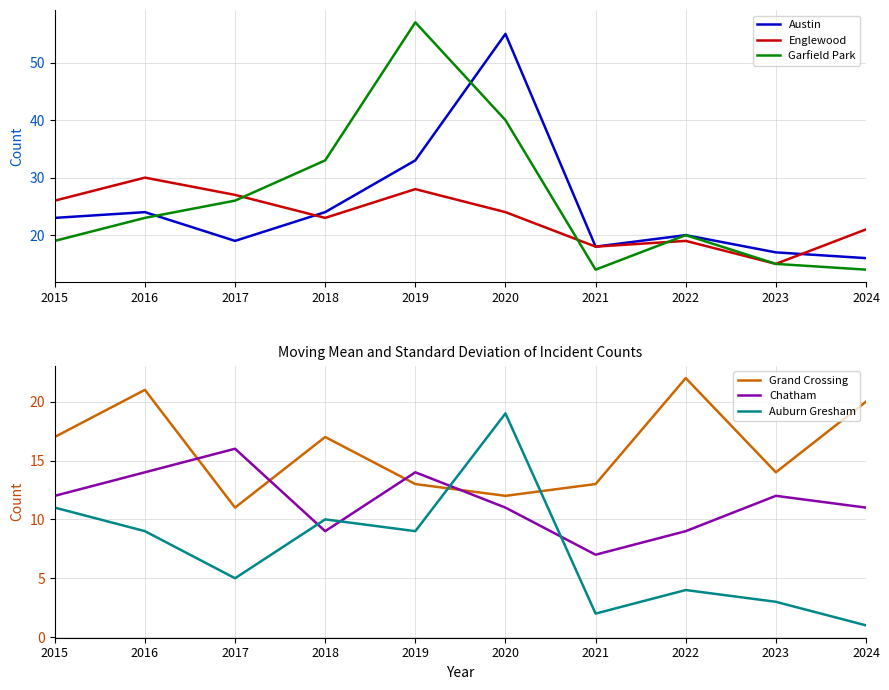

At which category does Garfield Park reach its first local peak?

2019